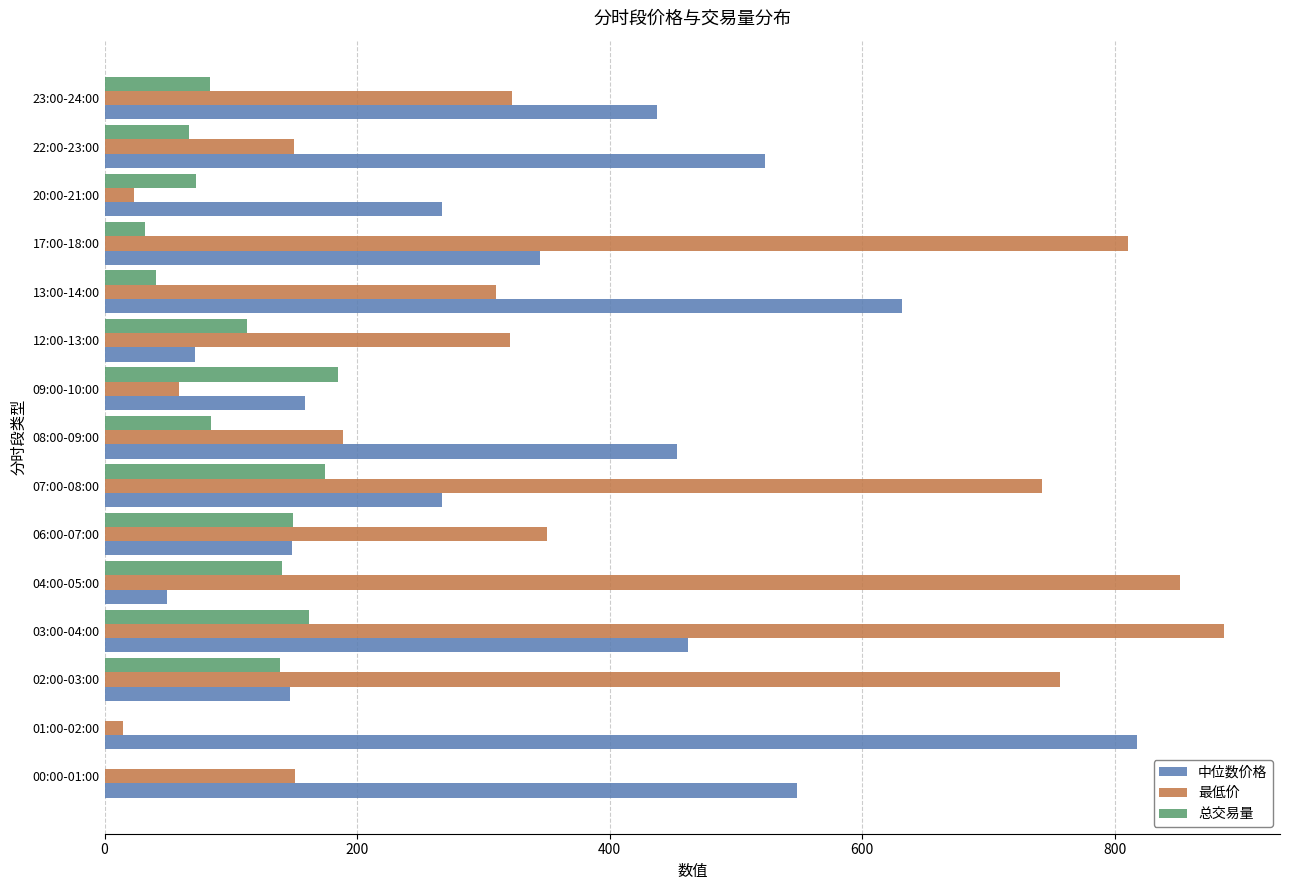

What are all the series names shown in the legend?

中位数价格, 最低价, 总交易量